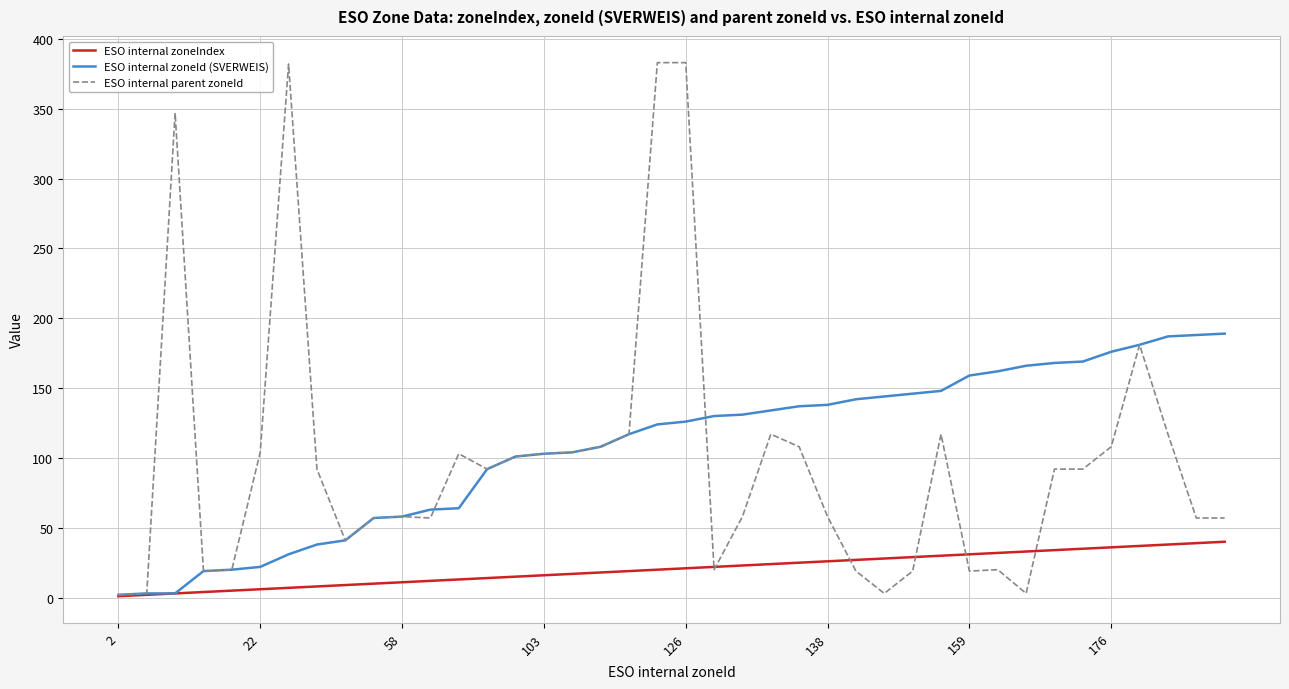

List the series in order of their peak value, highest first.

ESO internal parent zoneId, ESO internal zoneId (SVERWEIS), ESO internal zoneIndex